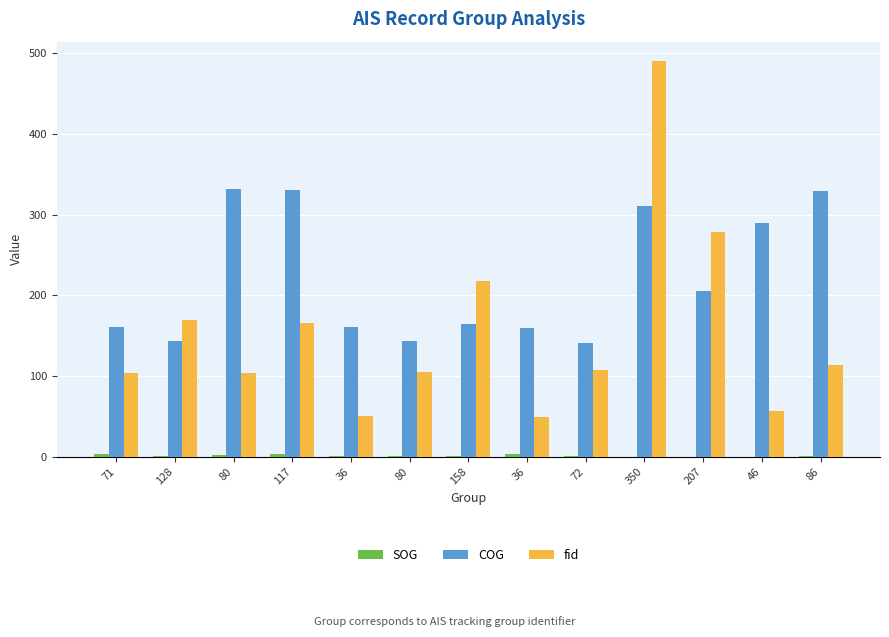

How many groups of bars are there?

13